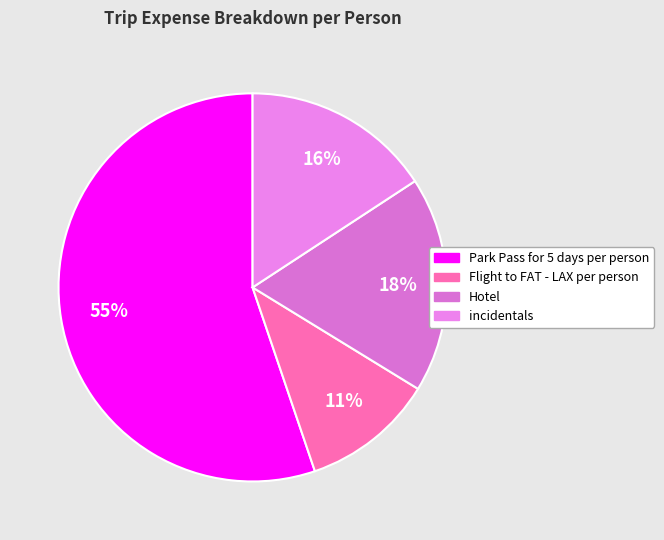

Is Hotel the majority of the pie?

No